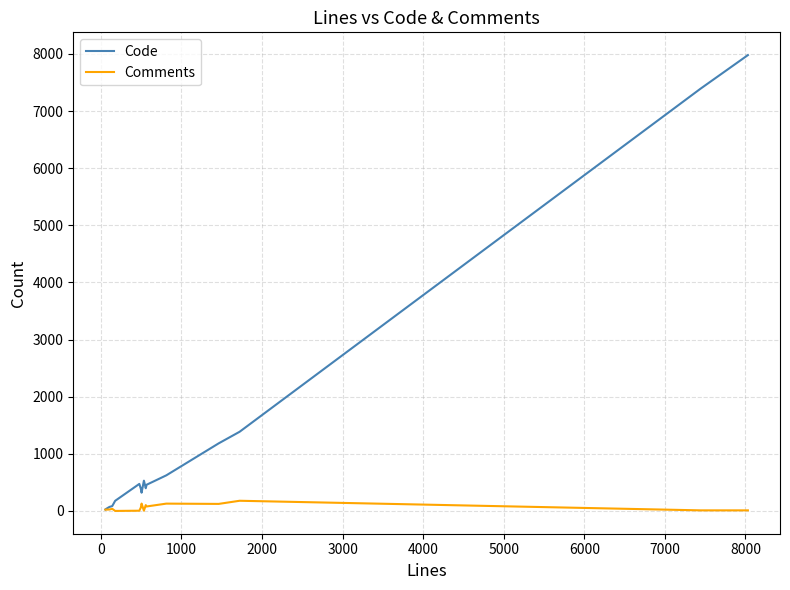

How many distinct data groups are displayed?

2